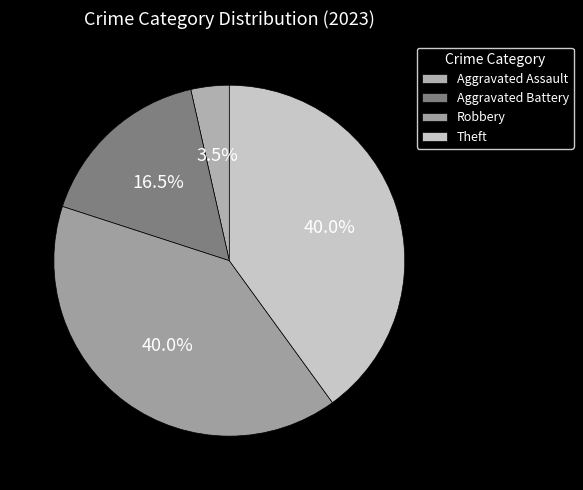

How many segments does this pie chart have?

4